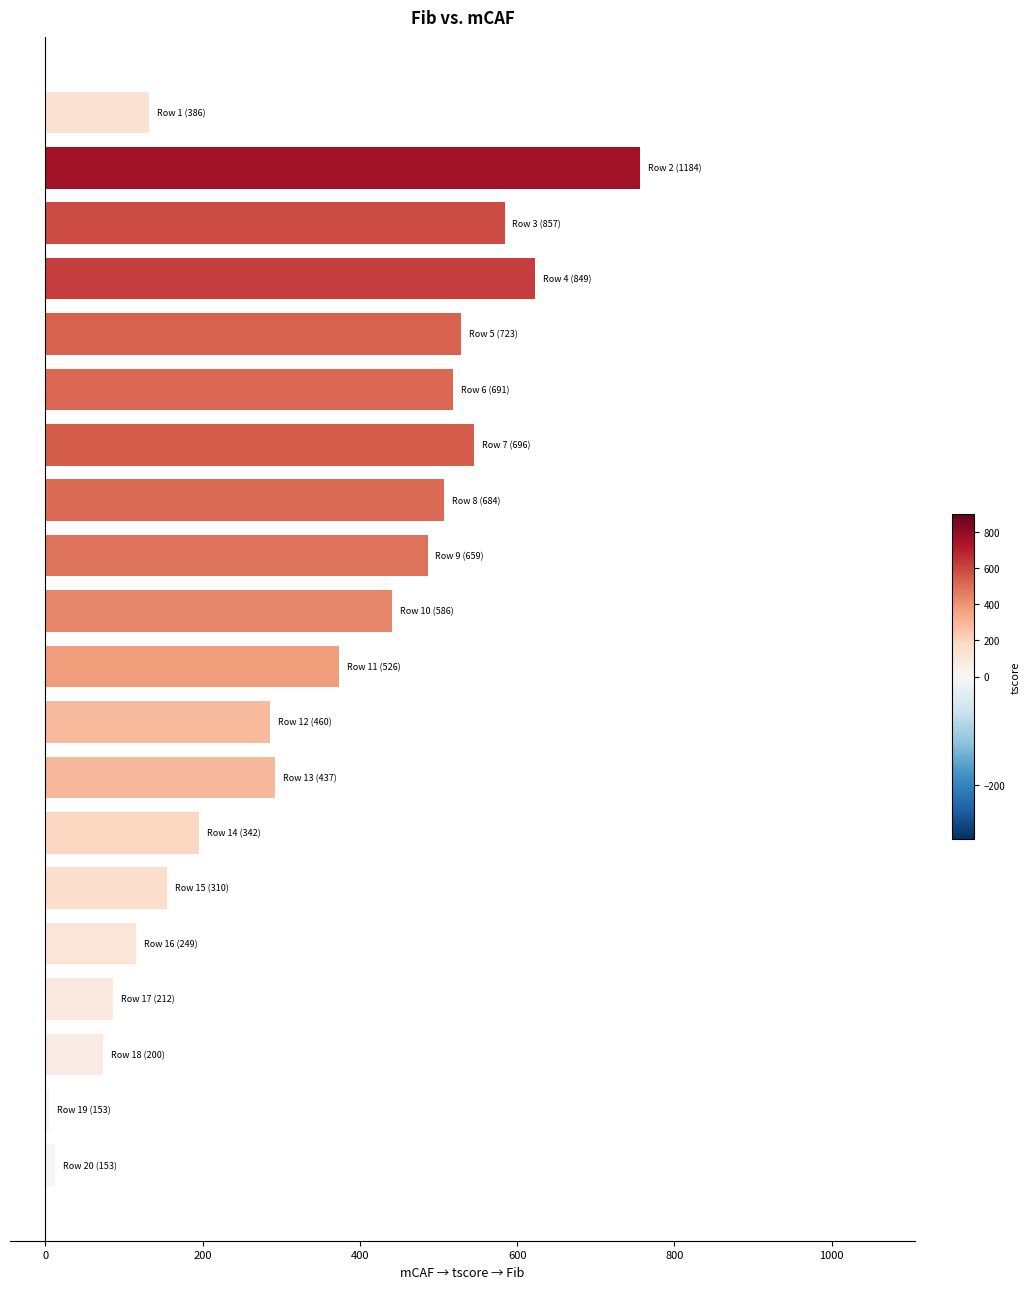

What is the greatest value displayed?

756